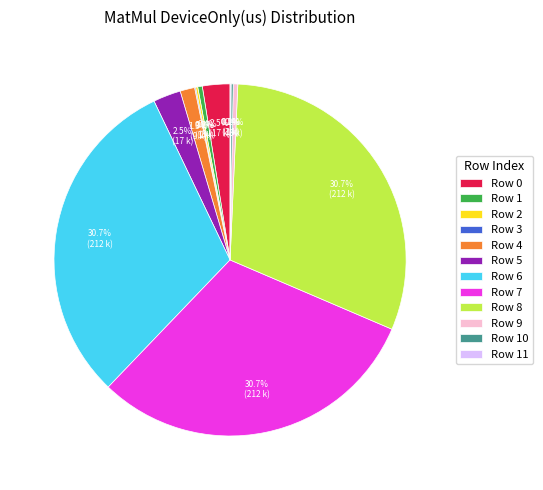

The Row 8 slice represents 16% of the pie. True or false?

False